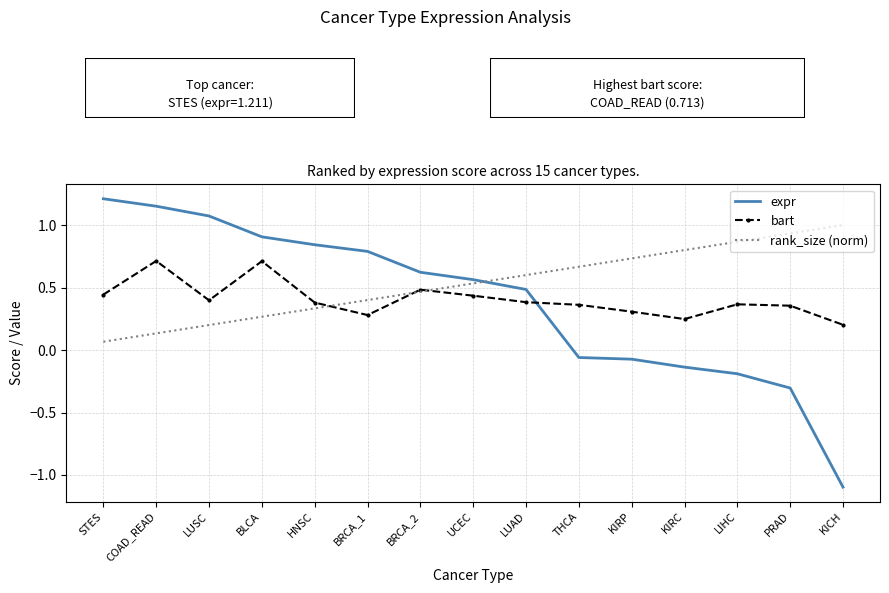

Which series changed the most between COAD_READ and KIRC?

expr